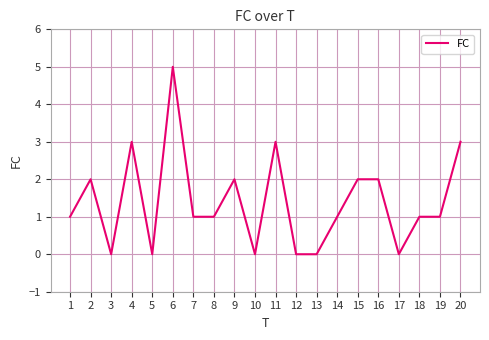

Does the chart display data point markers on the line(s)?

No